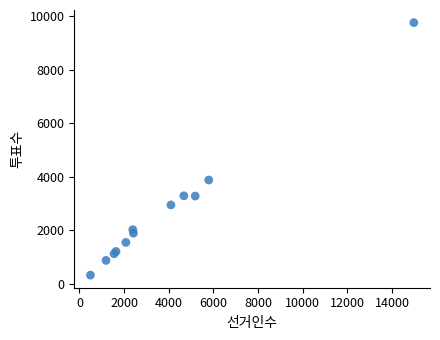

What Y value in the scatter plot is closest to 5039?

3874